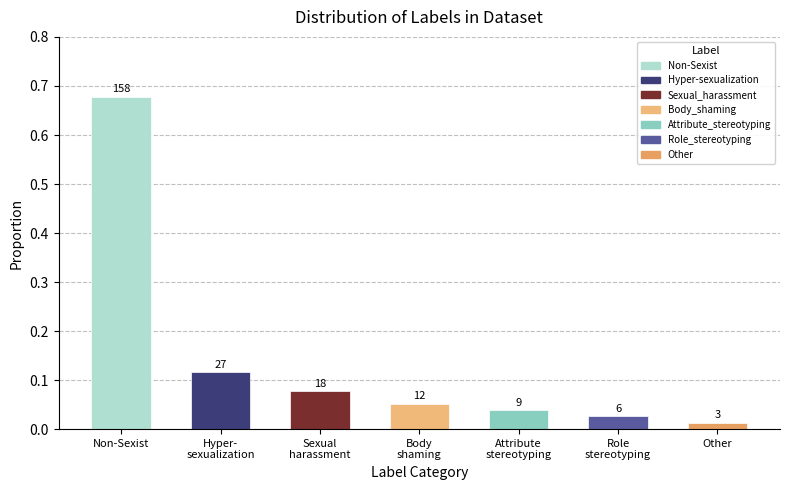

Are the bars horizontal?

No